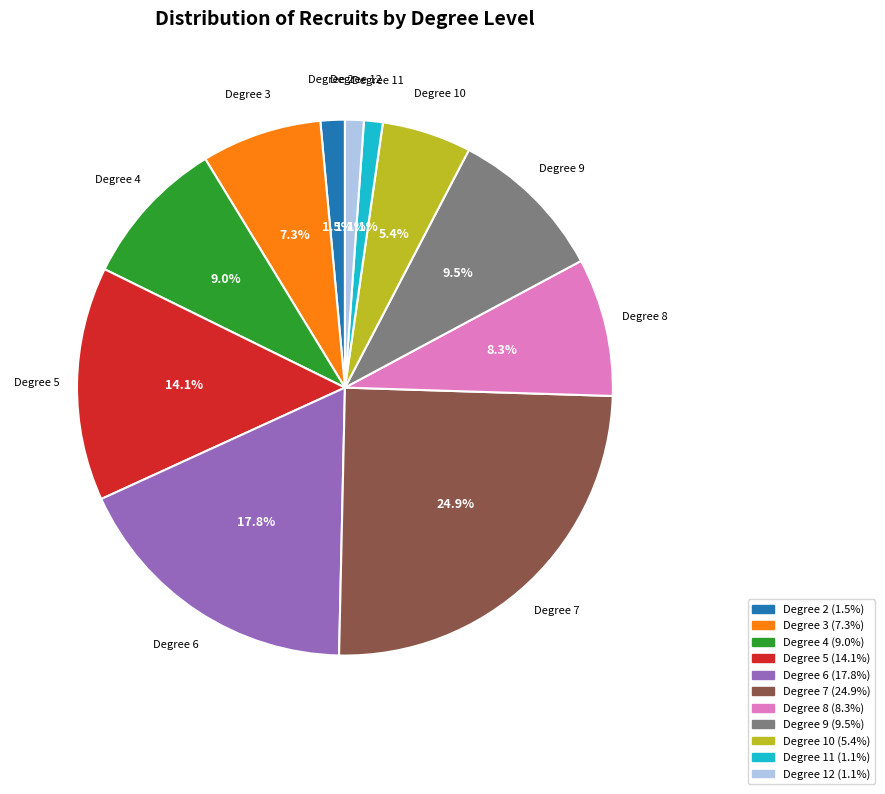

Is there any slice that represents more than half of the pie?

No